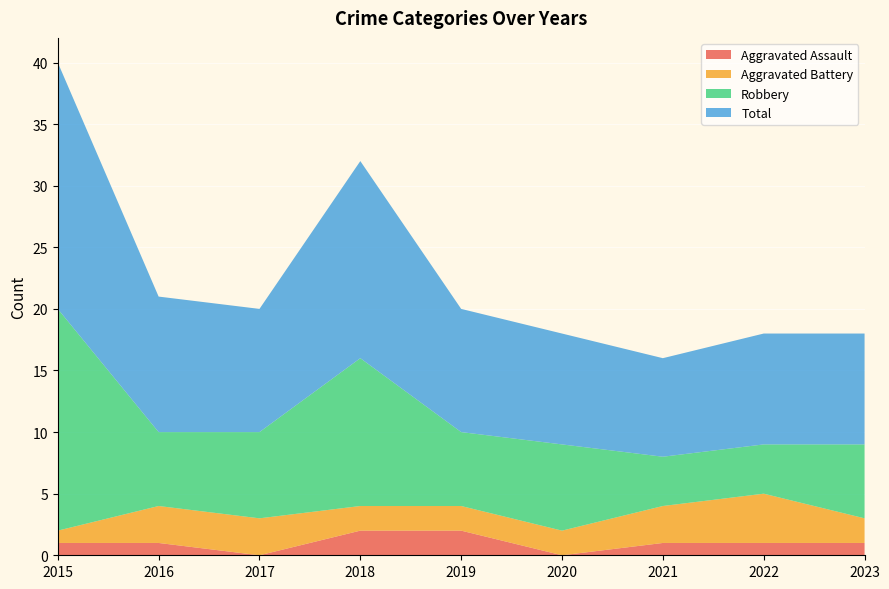

Reading left to right, list all the values displayed in this chart.

Aggravated Assault: 1	1	0	2	2	0	1	1	1
Aggravated Battery: 1	3	3	2	2	2	3	4	2
Robbery: 18	6	7	12	6	7	4	4	6
Total: 20	11	10	16	10	9	8	9	9